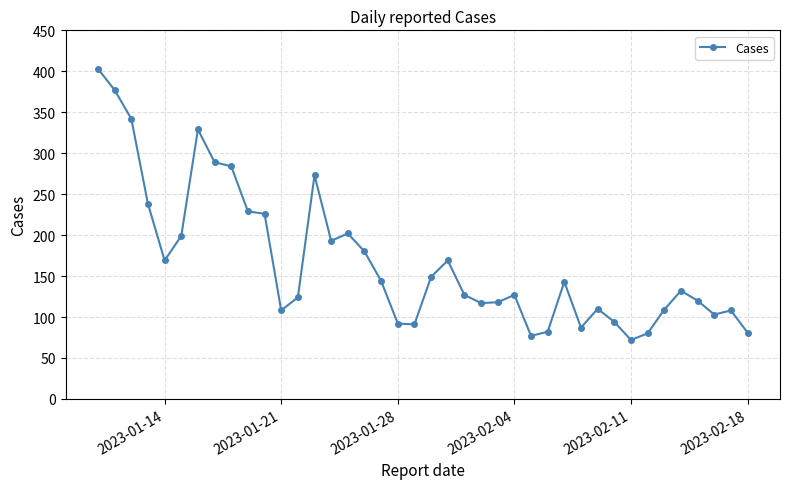

What is the change in value from 2023-01-14 to 2023-02-18?

-88